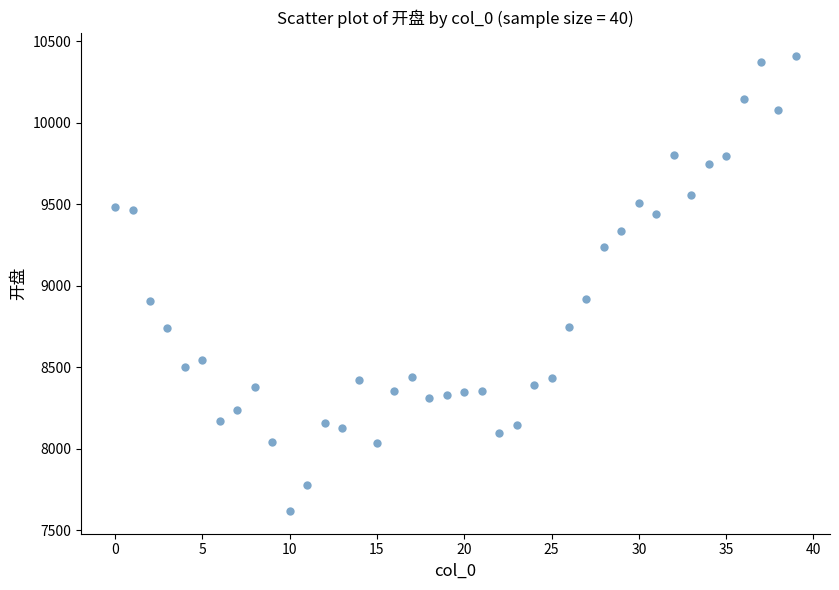

What is the range of Y values (max minus min)?

2795.0